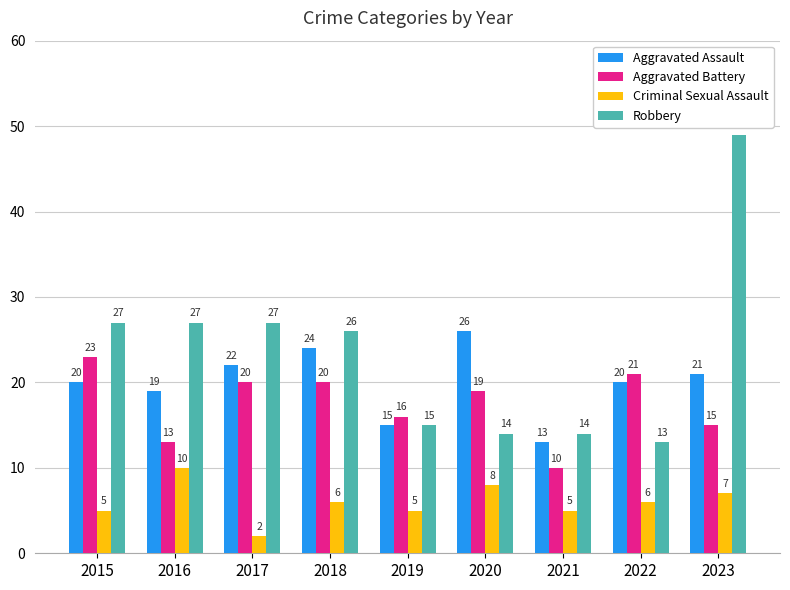

At which label does Aggravated Battery reach its minimum?

2021